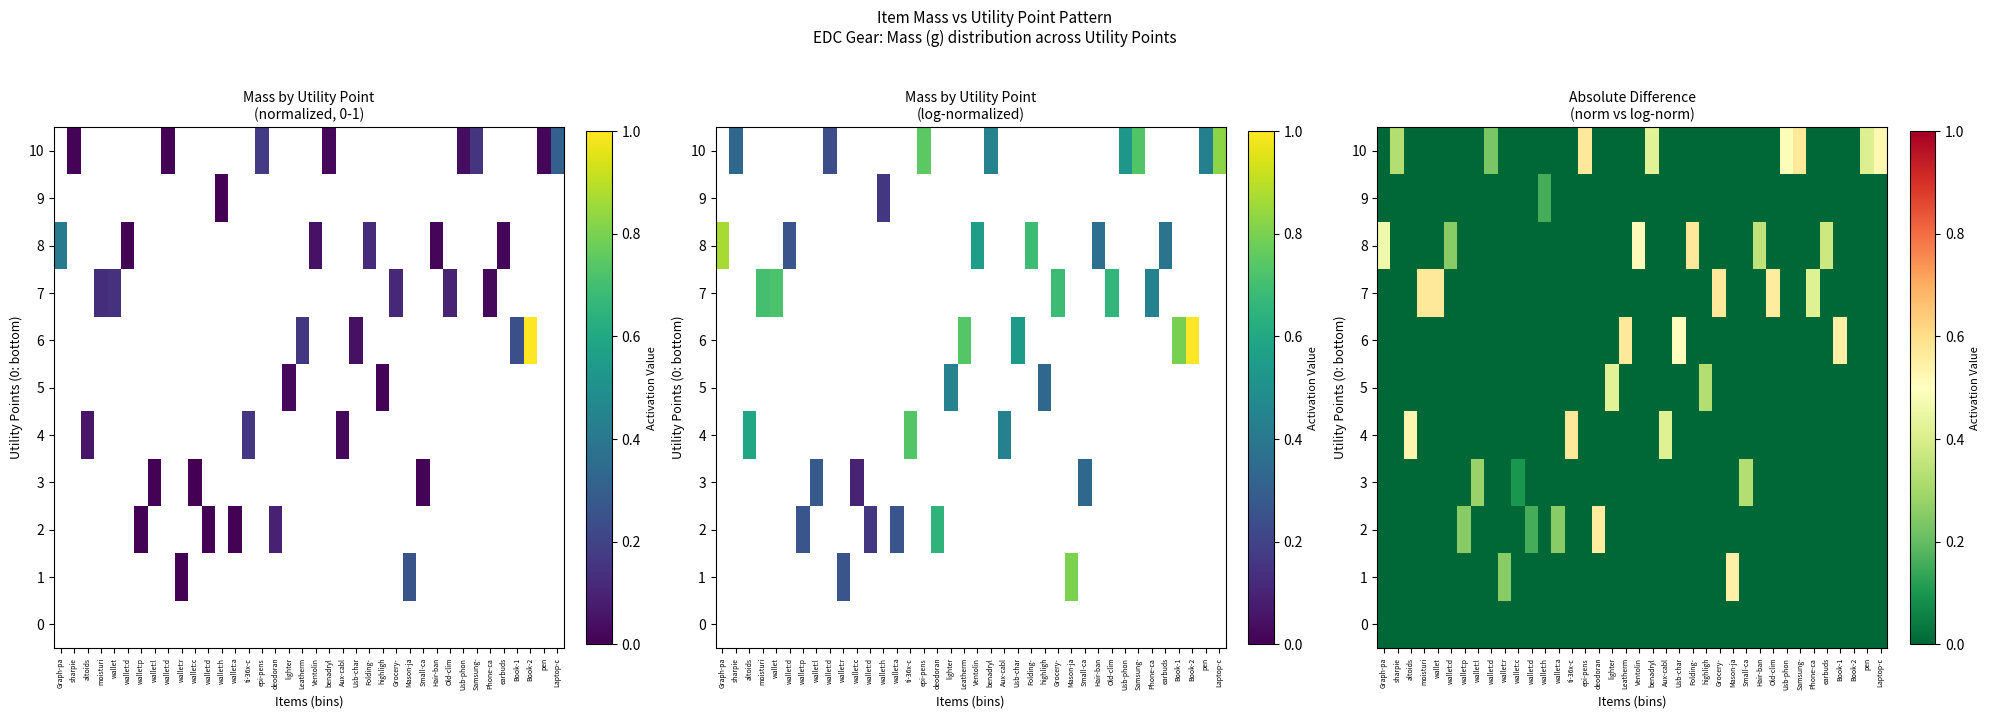

Rank the series by their maximum value, from lowest to highest.

0, 9, 3, 5, 1, 2, 8, 6, 4, 10, 7